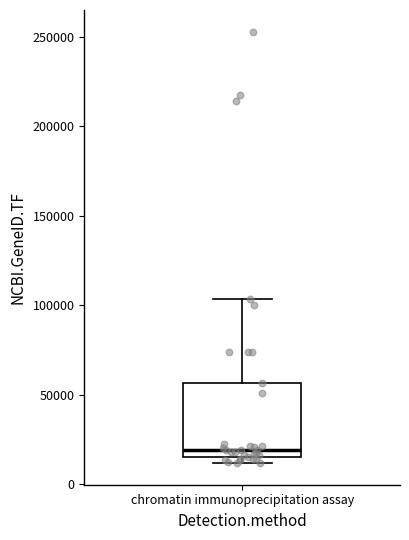

Read this box plot against the y-axis: the position of the median line, the range covered by the box, and the ends of both whiskers. The values are not printed on the chart, so give them approximately, as read against the axis.

median 20000, box 15000 to 55000, whiskers 10000 to 105000